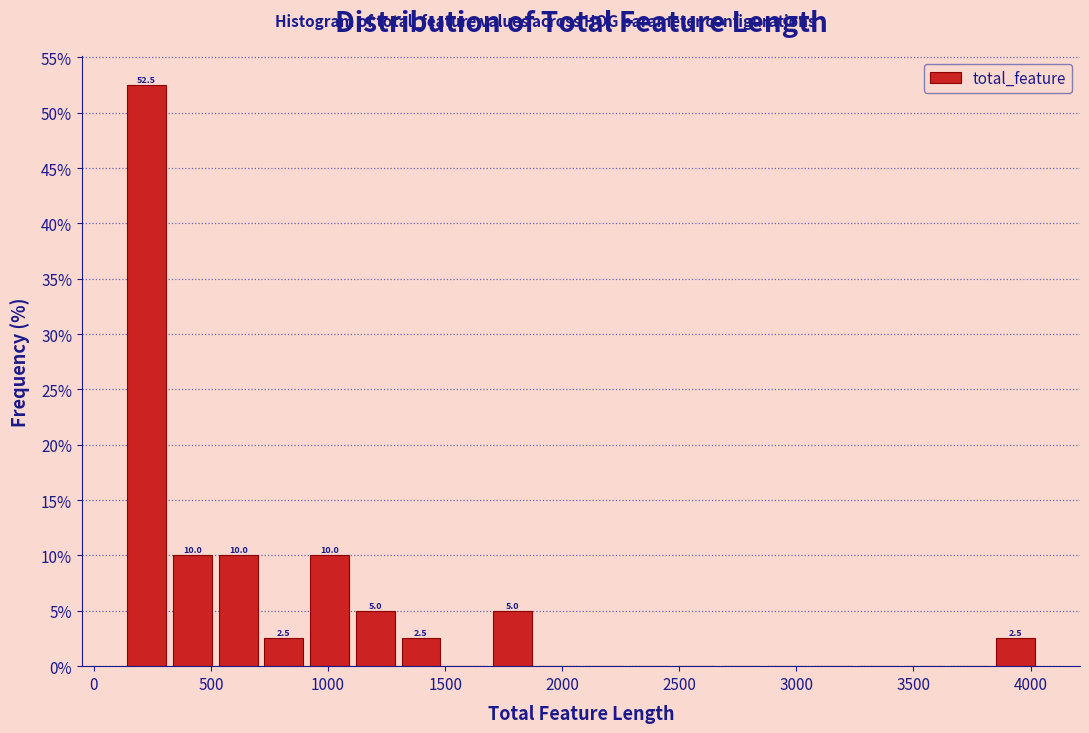

Around what value on the x-axis is the tallest bar? Give the approximate position of its centre, as read against the axis.

250